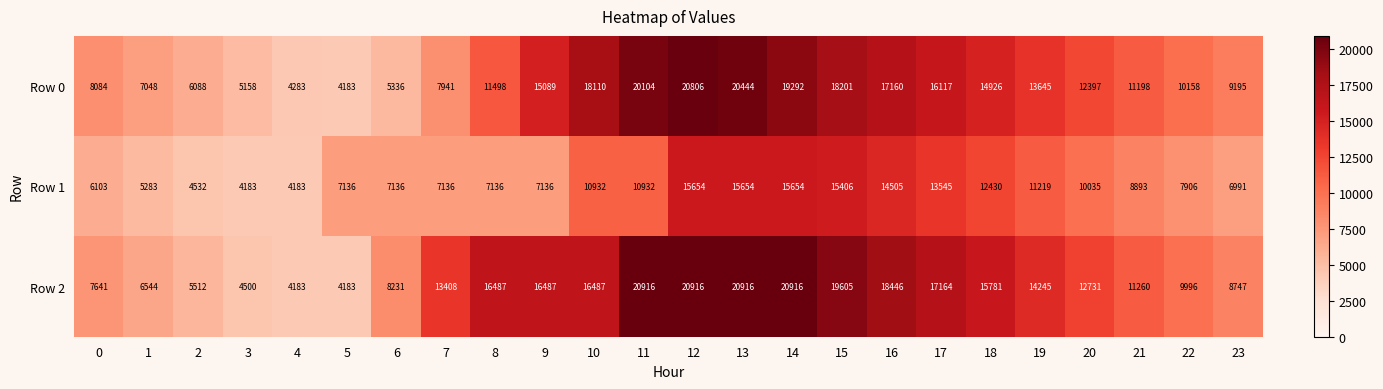

Where is Row 0 nearest to the value 12494?

20